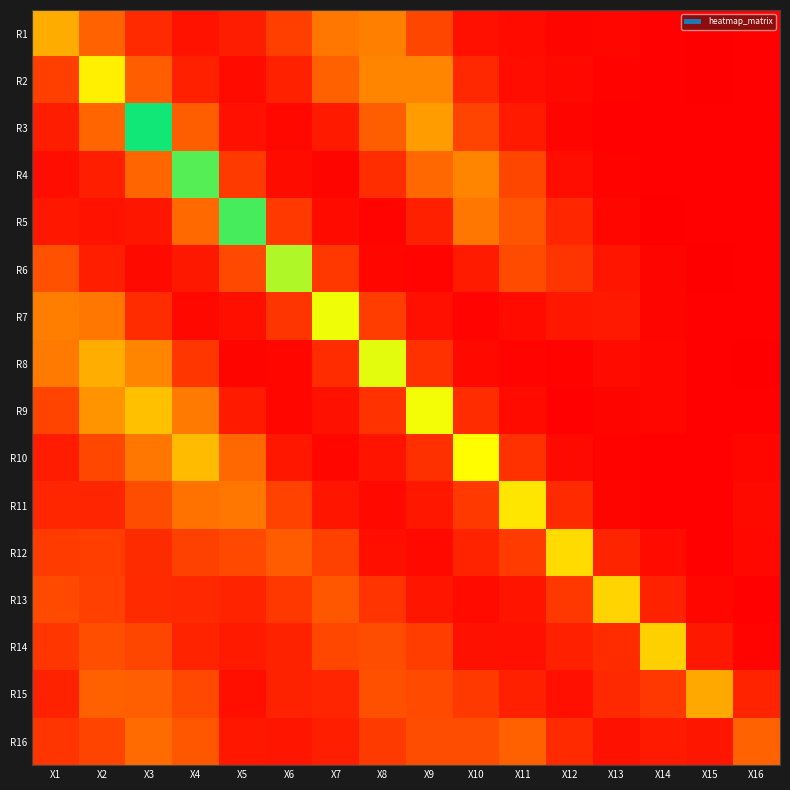

Reading right to left, transcribe all the data shown in this chart.

R1: X16=0.0	X15=0.0	X14=0.0	X13=0.0	X12=0.0	X11=0.0	X10=0.1	X9=0.2	X8=0.5	X7=0.4	X6=0.2	X5=0.1	X4=0.1	X3=0.2	X2=0.3	X1=0.6
R2: X16=0.0	X15=0.0	X14=0.0	X13=0.0	X12=0.0	X11=0.0	X10=0.1	X9=0.5	X8=0.5	X7=0.3	X6=0.1	X5=0.0	X4=0.1	X3=0.3	X2=0.8	X1=0.2
R3: X16=0.0	X15=0.0	X14=0.0	X13=0.0	X12=0.0	X11=0.1	X10=0.2	X9=0.6	X8=0.3	X7=0.1	X6=0.0	X5=0.1	X4=0.3	X3=1.3	X2=0.4	X1=0.1
R4: X16=0.0	X15=0.0	X14=0.0	X13=0.0	X12=0.1	X11=0.3	X10=0.5	X9=0.4	X8=0.2	X7=0.0	X6=0.0	X5=0.2	X4=1.2	X3=0.4	X2=0.1	X1=0.1
R5: X16=0.0	X15=0.0	X14=0.0	X13=0.0	X12=0.1	X11=0.3	X10=0.4	X9=0.1	X8=0.0	X7=0.0	X6=0.2	X5=1.2	X4=0.4	X3=0.1	X2=0.1	X1=0.1
R6: X16=0.0	X15=0.0	X14=0.0	X13=0.1	X12=0.2	X11=0.3	X10=0.1	X9=0.0	X8=0.0	X7=0.2	X6=1.0	X5=0.3	X4=0.1	X3=0.0	X2=0.1	X1=0.3
R7: X16=0.0	X15=0.0	X14=0.0	X13=0.1	X12=0.1	X11=0.0	X10=0.0	X9=0.1	X8=0.2	X7=0.9	X6=0.2	X5=0.1	X4=0.0	X3=0.2	X2=0.4	X1=0.4
R8: X16=0.0	X15=0.0	X14=0.0	X13=0.0	X12=0.0	X11=0.0	X10=0.0	X9=0.2	X8=0.9	X7=0.2	X6=0.0	X5=0.0	X4=0.2	X3=0.5	X2=0.6	X1=0.4
R9: X16=0.0	X15=0.0	X14=0.0	X13=0.0	X12=0.0	X11=0.0	X10=0.2	X9=0.9	X8=0.2	X7=0.1	X6=0.0	X5=0.1	X4=0.4	X3=0.7	X2=0.5	X1=0.2
R10: X16=0.0	X15=0.0	X14=0.0	X13=0.0	X12=0.0	X11=0.2	X10=0.9	X9=0.2	X8=0.1	X7=0.0	X6=0.1	X5=0.4	X4=0.7	X3=0.4	X2=0.3	X1=0.1
R11: X16=0.0	X15=0.0	X14=0.0	X13=0.0	X12=0.2	X11=0.8	X10=0.2	X9=0.1	X8=0.0	X7=0.1	X6=0.2	X5=0.4	X4=0.4	X3=0.3	X2=0.1	X1=0.1
R12: X16=0.0	X15=0.0	X14=0.0	X13=0.1	X12=0.8	X11=0.2	X10=0.1	X9=0.0	X8=0.1	X7=0.2	X6=0.3	X5=0.3	X4=0.2	X3=0.2	X2=0.2	X1=0.2
R13: X16=0.0	X15=0.0	X14=0.1	X13=0.7	X12=0.2	X11=0.1	X10=0.0	X9=0.1	X8=0.2	X7=0.3	X6=0.2	X5=0.1	X4=0.1	X3=0.2	X2=0.2	X1=0.3
R14: X16=0.0	X15=0.1	X14=0.7	X13=0.2	X12=0.1	X11=0.1	X10=0.1	X9=0.2	X8=0.3	X7=0.3	X6=0.1	X5=0.1	X4=0.1	X3=0.2	X2=0.3	X1=0.2
R15: X16=0.1	X15=0.6	X14=0.2	X13=0.2	X12=0.1	X11=0.1	X10=0.2	X9=0.3	X8=0.3	X7=0.1	X6=0.1	X5=0.1	X4=0.3	X3=0.3	X2=0.3	X1=0.1
R16: X16=0.3	X15=0.1	X14=0.1	X13=0.1	X12=0.2	X11=0.3	X10=0.3	X9=0.3	X8=0.2	X7=0.1	X6=0.1	X5=0.1	X4=0.3	X3=0.4	X2=0.2	X1=0.2